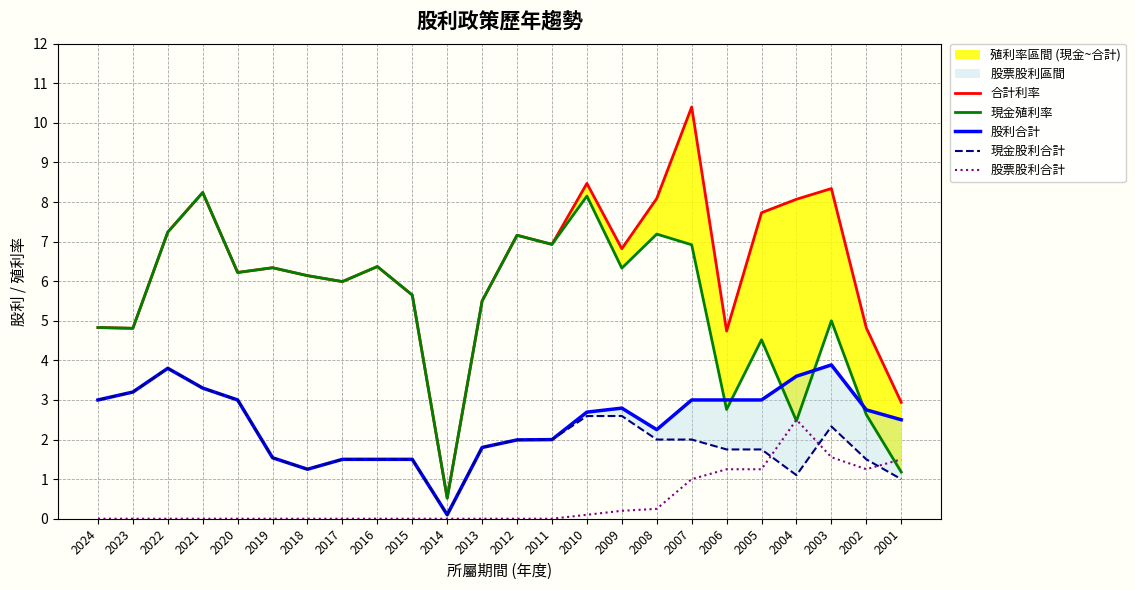

Which series has the largest total across all categories?

合計利率